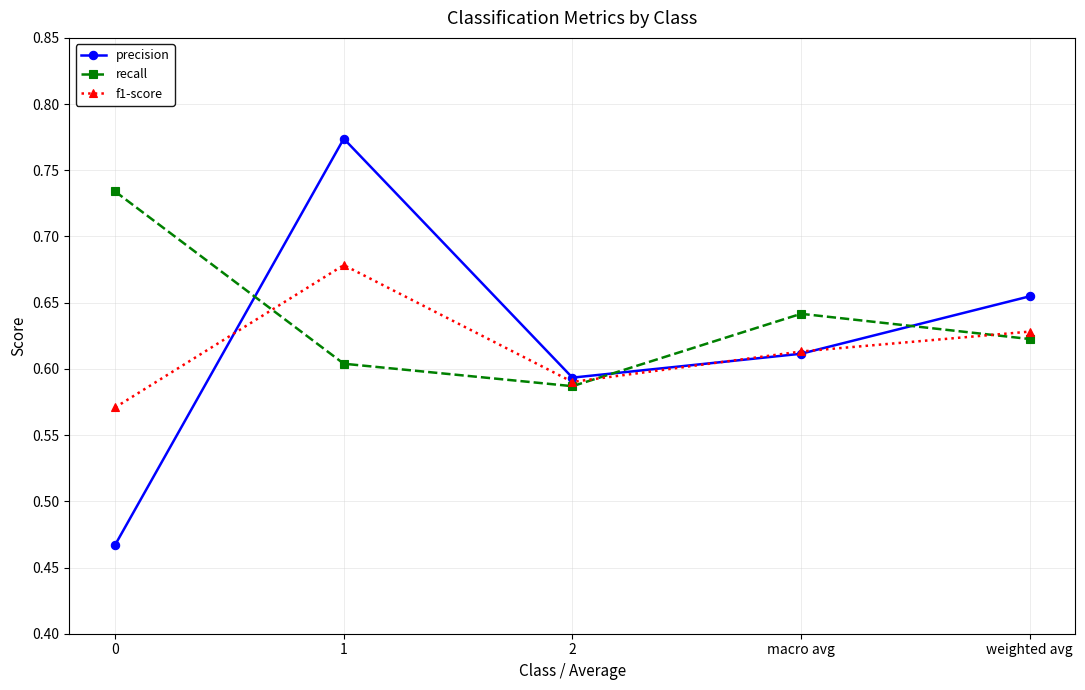

Rank the series by their maximum value, from highest to lowest.

precision, recall, f1-score